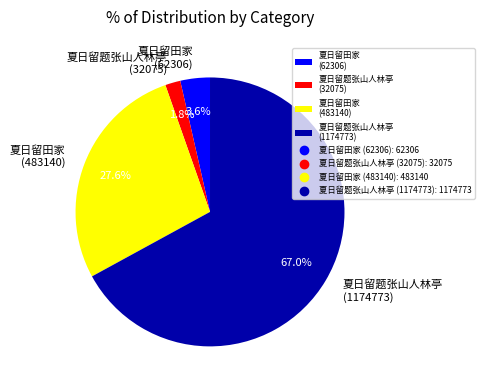

Count the number of slices in the pie.

4